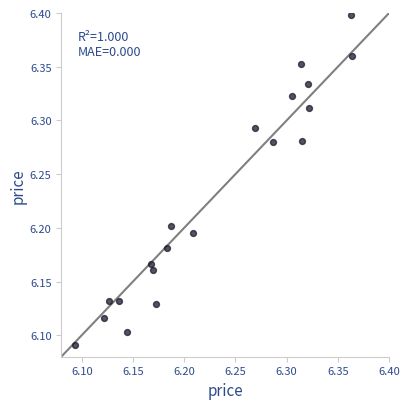

What is the range of X values (max minus min)?

0.3